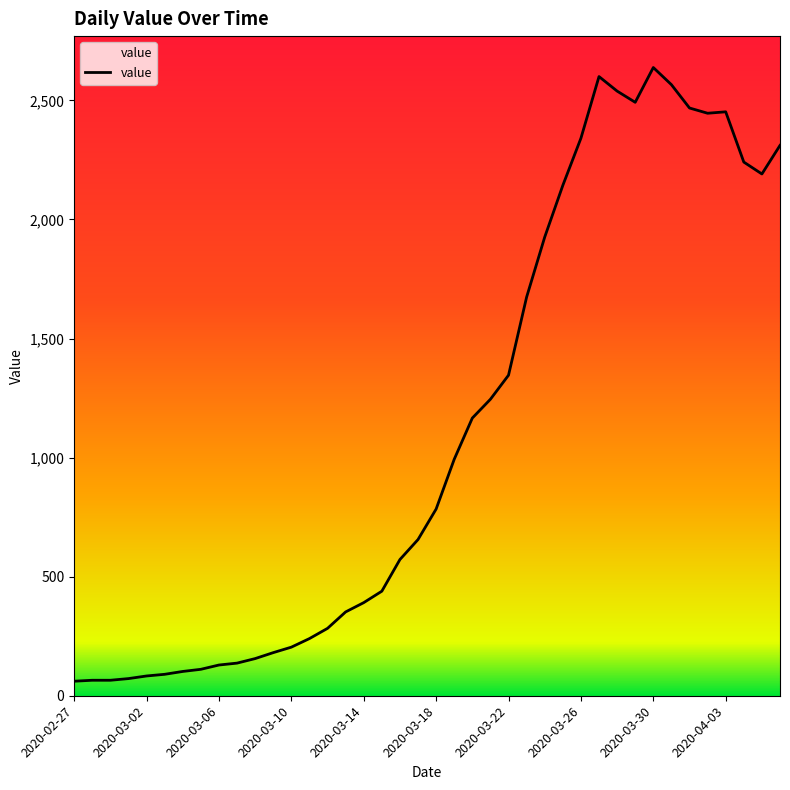

What is the smallest value displayed?

61